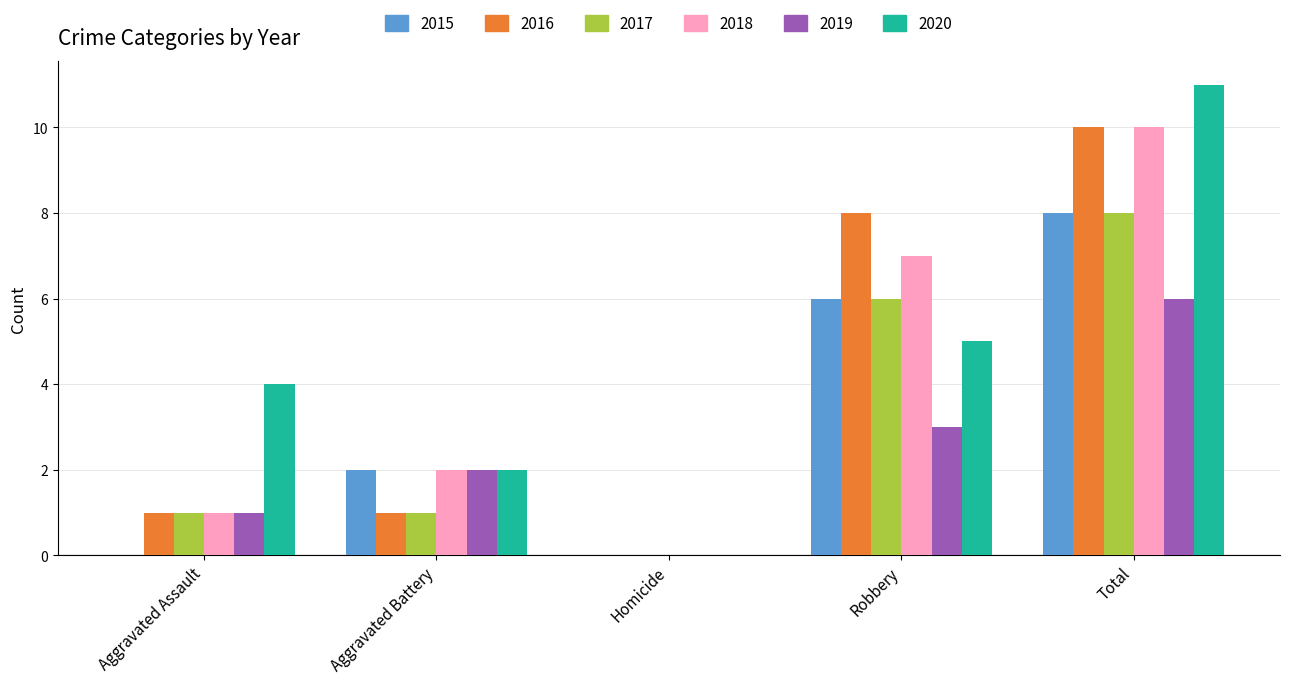

Reading right to left, transcribe all the data shown in this chart.

2015: Total=8	Robbery=6	Homicide=0	Aggravated Battery=2	Aggravated Assault=0
2016: Total=10	Robbery=8	Homicide=0	Aggravated Battery=1	Aggravated Assault=1
2017: Total=8	Robbery=6	Homicide=0	Aggravated Battery=1	Aggravated Assault=1
2018: Total=10	Robbery=7	Homicide=0	Aggravated Battery=2	Aggravated Assault=1
2019: Total=6	Robbery=3	Homicide=0	Aggravated Battery=2	Aggravated Assault=1
2020: Total=11	Robbery=5	Homicide=0	Aggravated Battery=2	Aggravated Assault=4